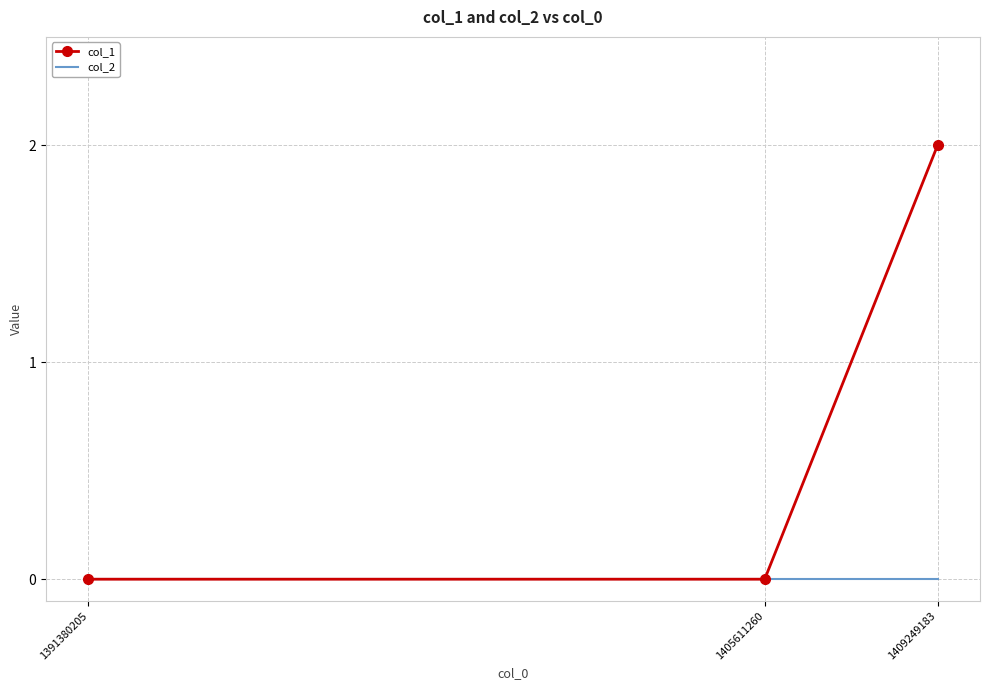

At which category is the sum across all series the highest?

1409249183